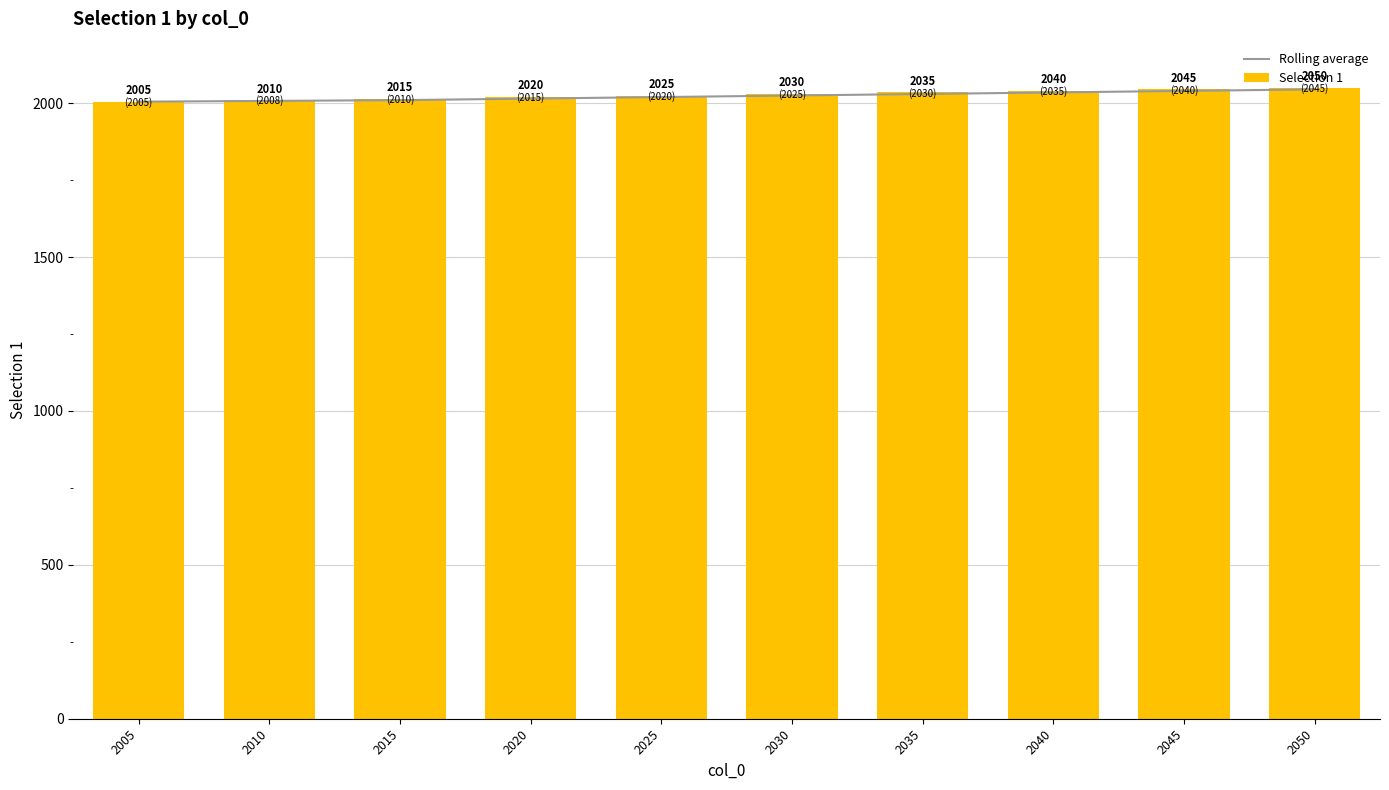

Where does the Rolling average series first go above 2025?

2035